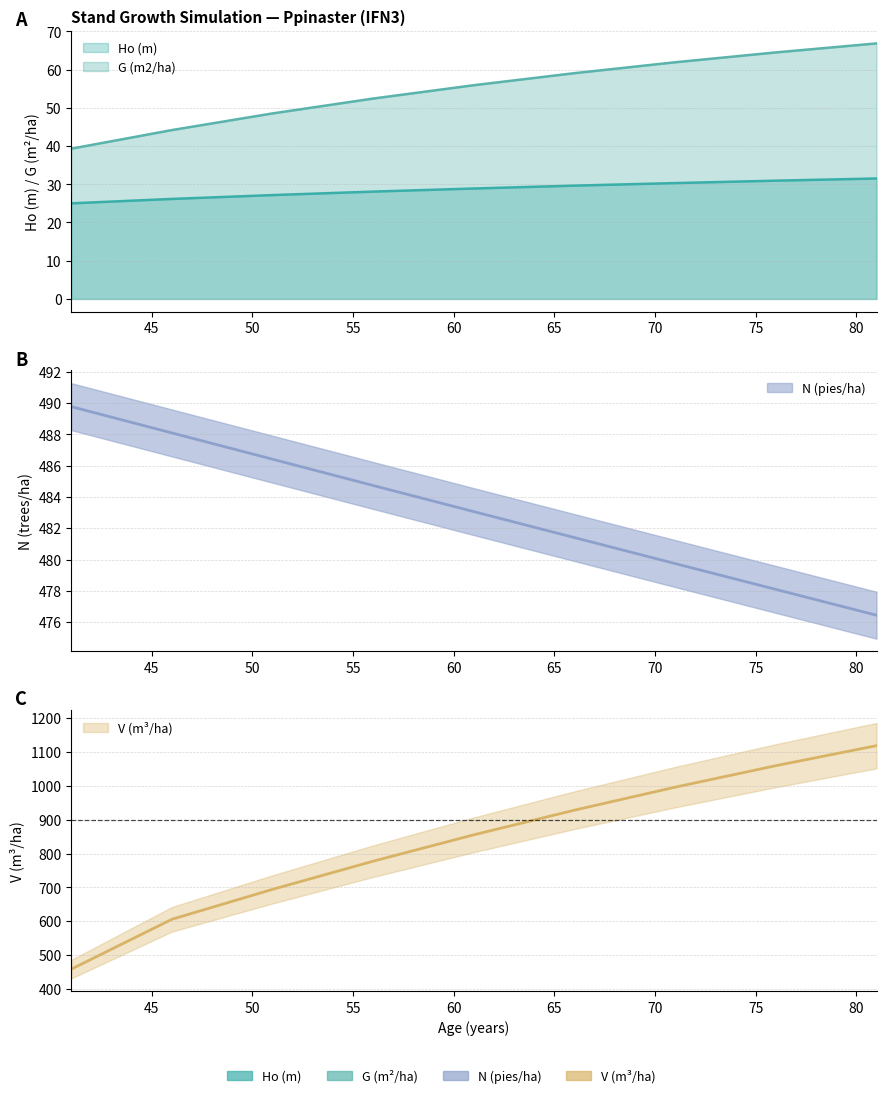

The G (m2/ha) series shows 92.2 at 61. True or false?

False